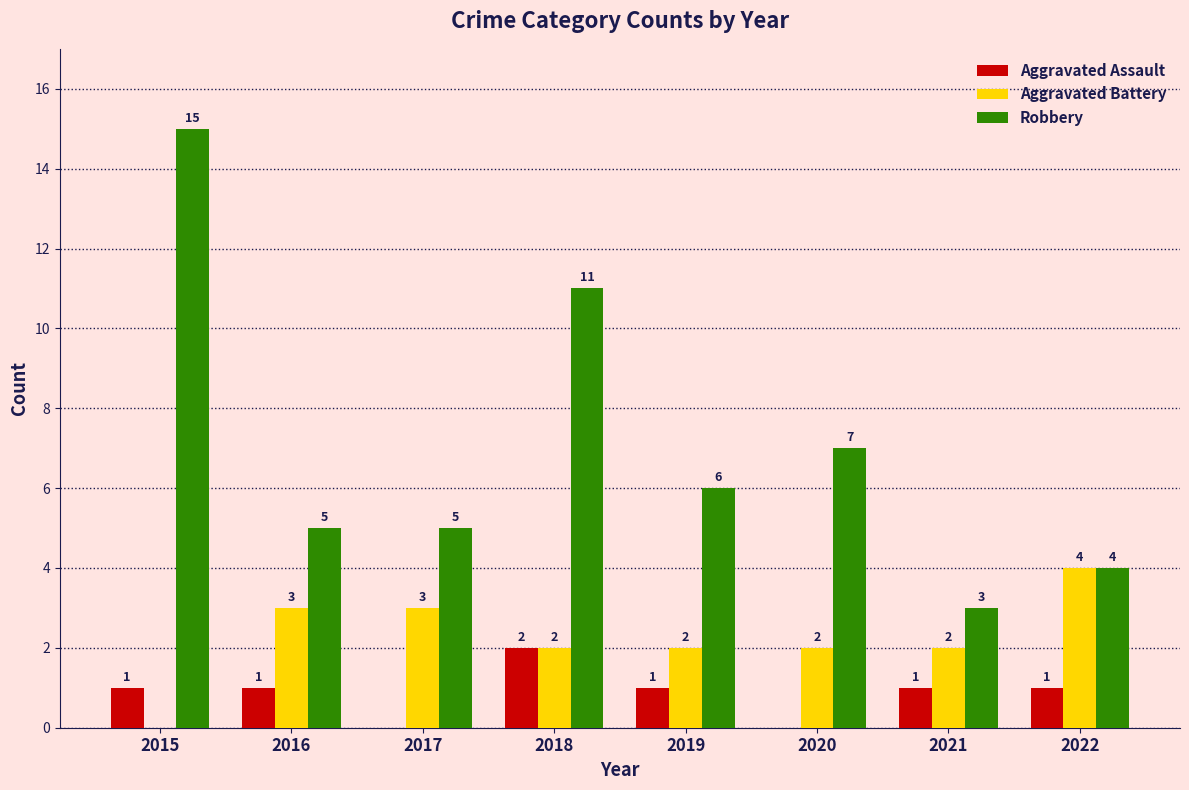

What is the greatest value displayed?

15